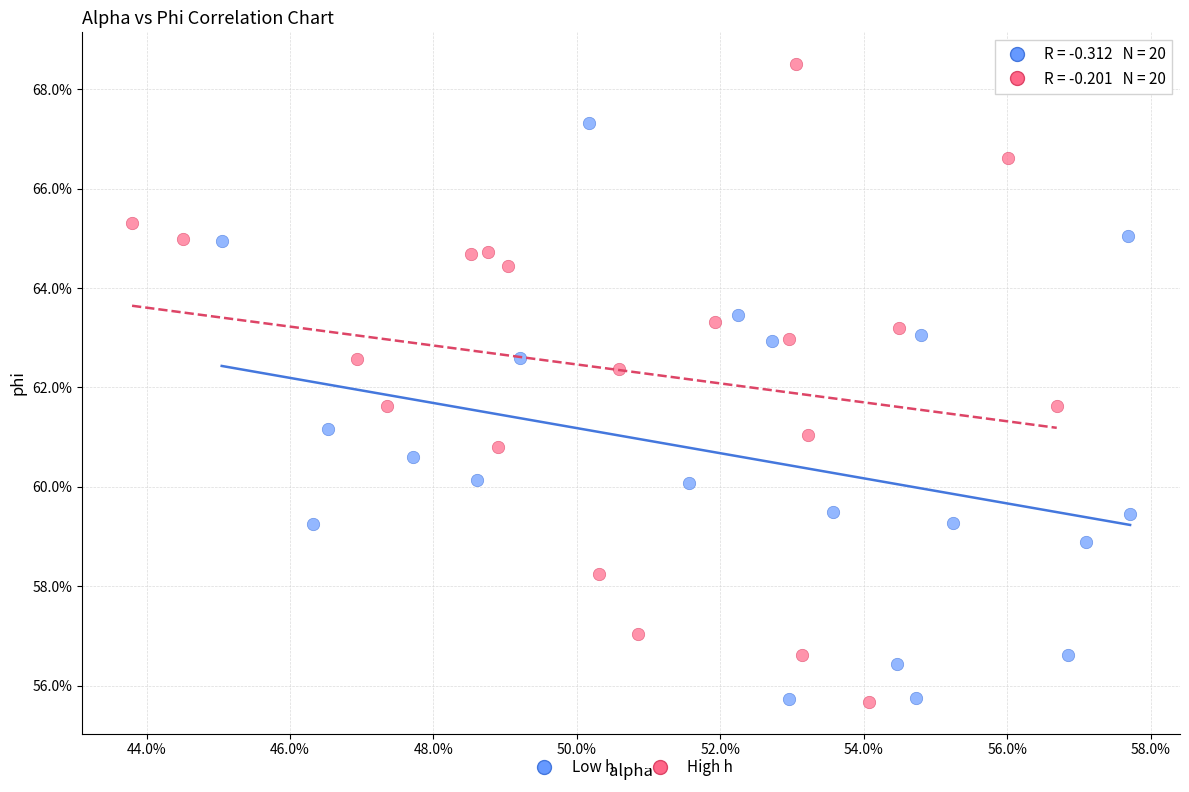

Which series has the widest spread of Y values?

High h